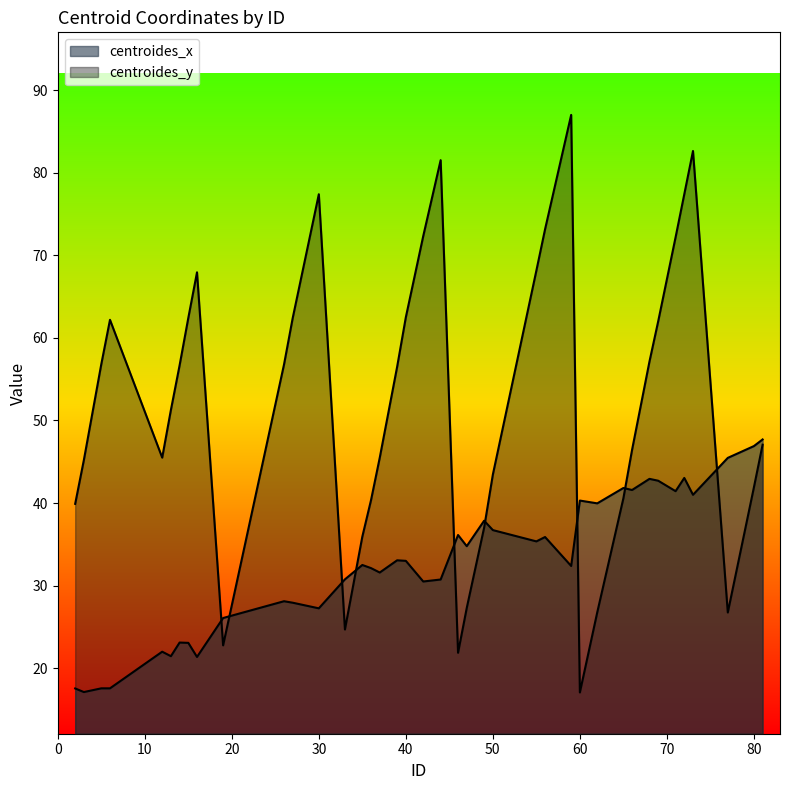

Reading left to right, extract all data points from this chart.

centroides_x: 39.9	45.2	56.8	62.2	45.5	51.3	56.7	62.4	67.9	22.8	56.8	62.4	77.4	24.7	35.9	40.4	45.5	56.5	62.5	72.3	81.5	21.9	27.3	37.0	43.4	68.1	73.2	87.0	17.1	26.8	40.6	46.5	57.1	62.0	72.2	77.4	82.6	26.8	41.9	47.1
centroides_y: 17.5	17.1	17.6	17.6	22.0	21.5	23.1	23.1	21.4	26.1	28.1	27.9	27.2	30.8	32.5	32.1	31.6	33.1	33.0	30.5	30.7	36.1	34.8	37.9	36.7	35.4	35.9	32.4	40.3	40.0	41.8	41.6	42.9	42.7	41.4	43.0	41.0	45.5	46.9	47.7